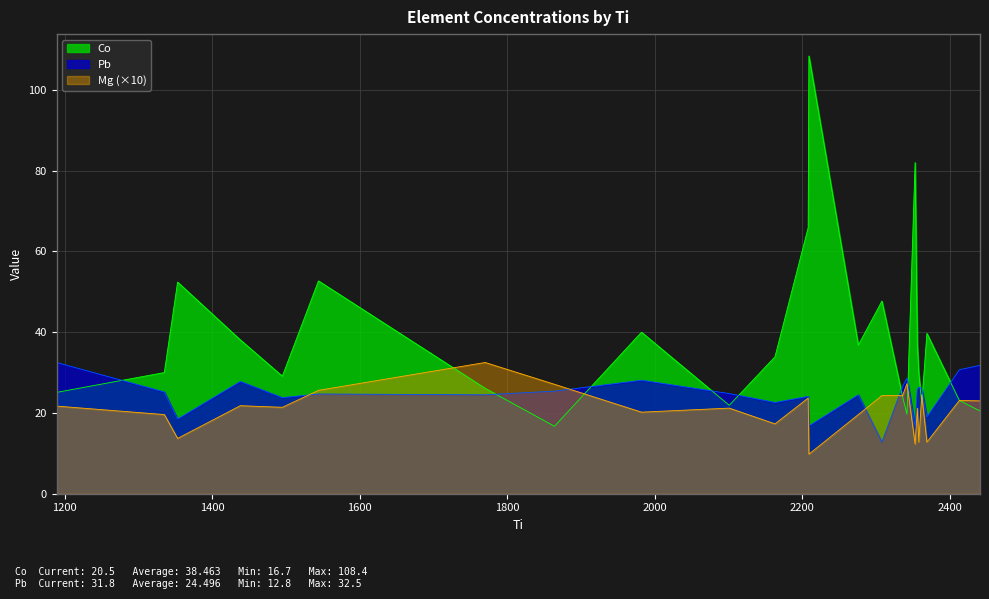

The value of Mg at 2413 is 38.5. True or false?

False